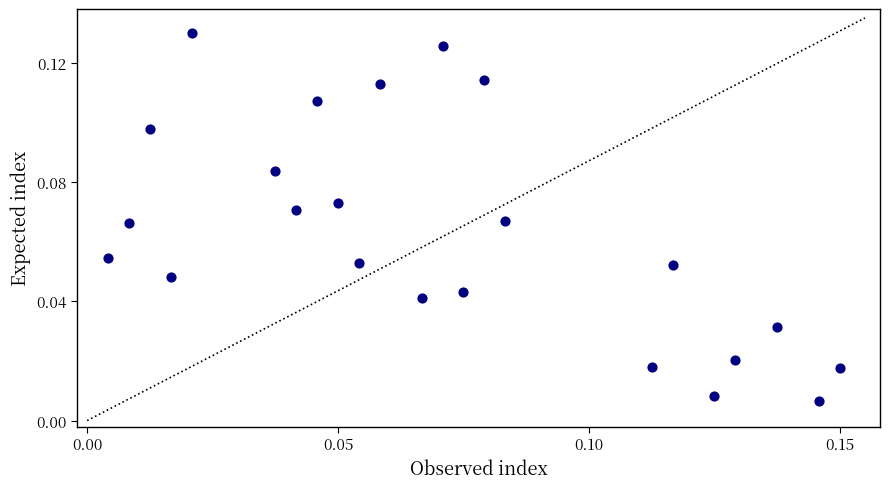

How many data points are displayed?

23